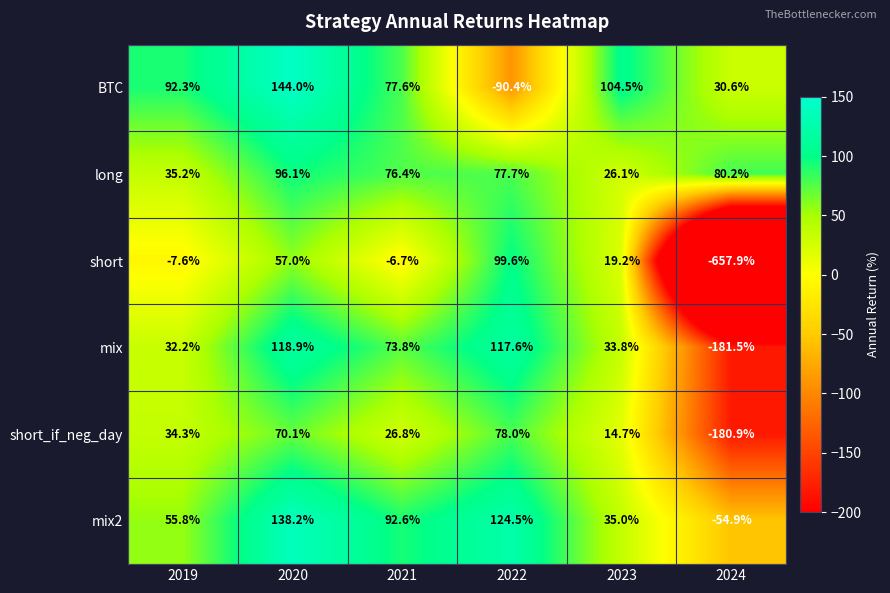

Which series has the largest total across all categories?

long